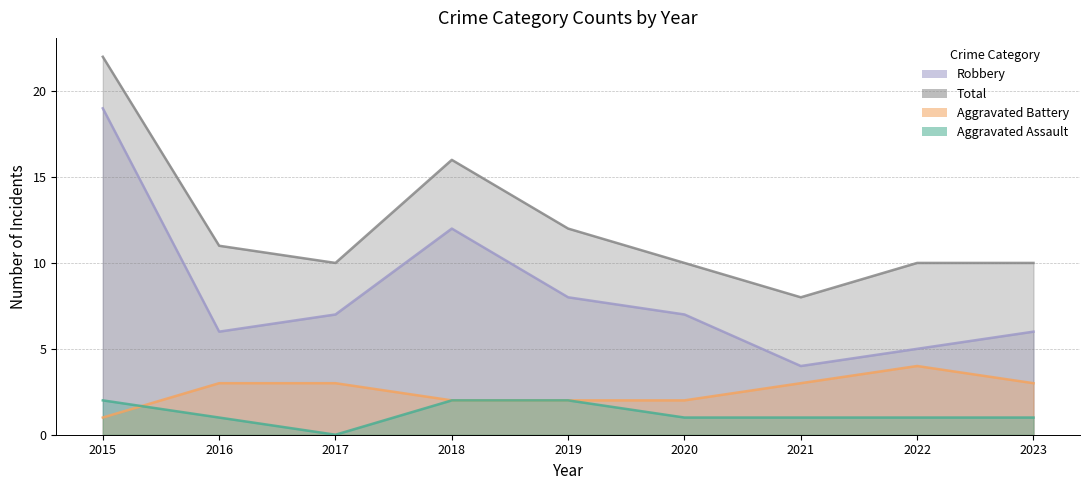

Which category has the lowest value in the Robbery series?

2021